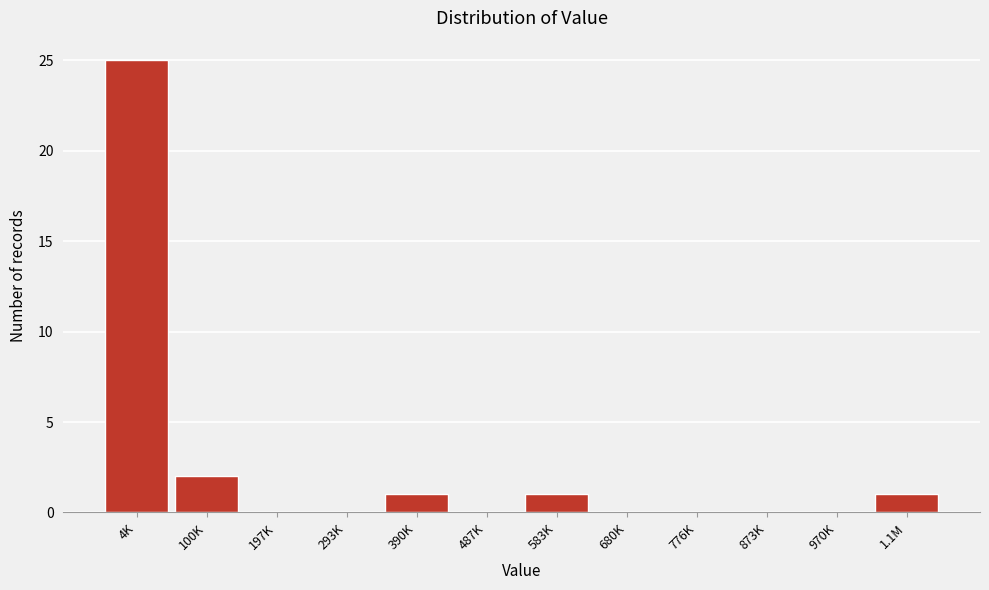

Reading left to right, extract all data points from this chart.

4K=25	100K=2	197K=0	293K=0	390K=1	487K=0	583K=1	680K=0	776K=0	873K=0	970K=0	1.1M=1